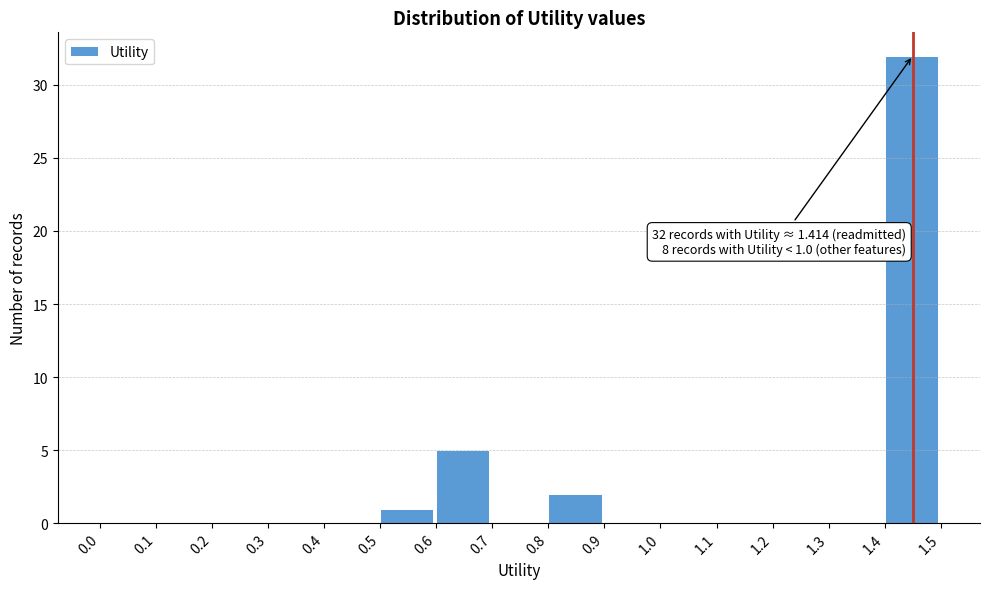

Which range on the x-axis has the tallest bar?

1.4 to 1.5